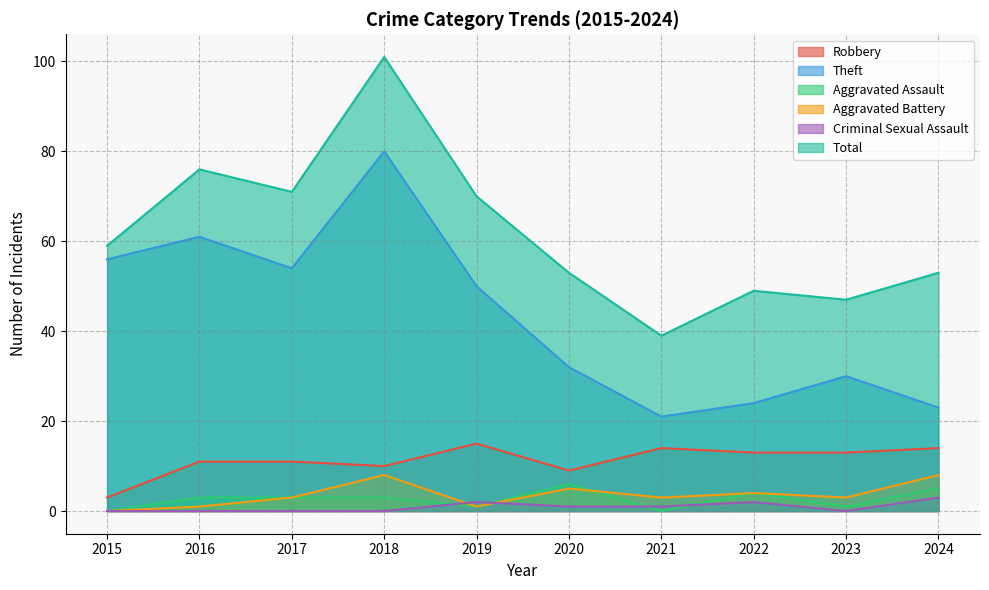

True or false: Total and Criminal Sexual Assault cross at least once.

False